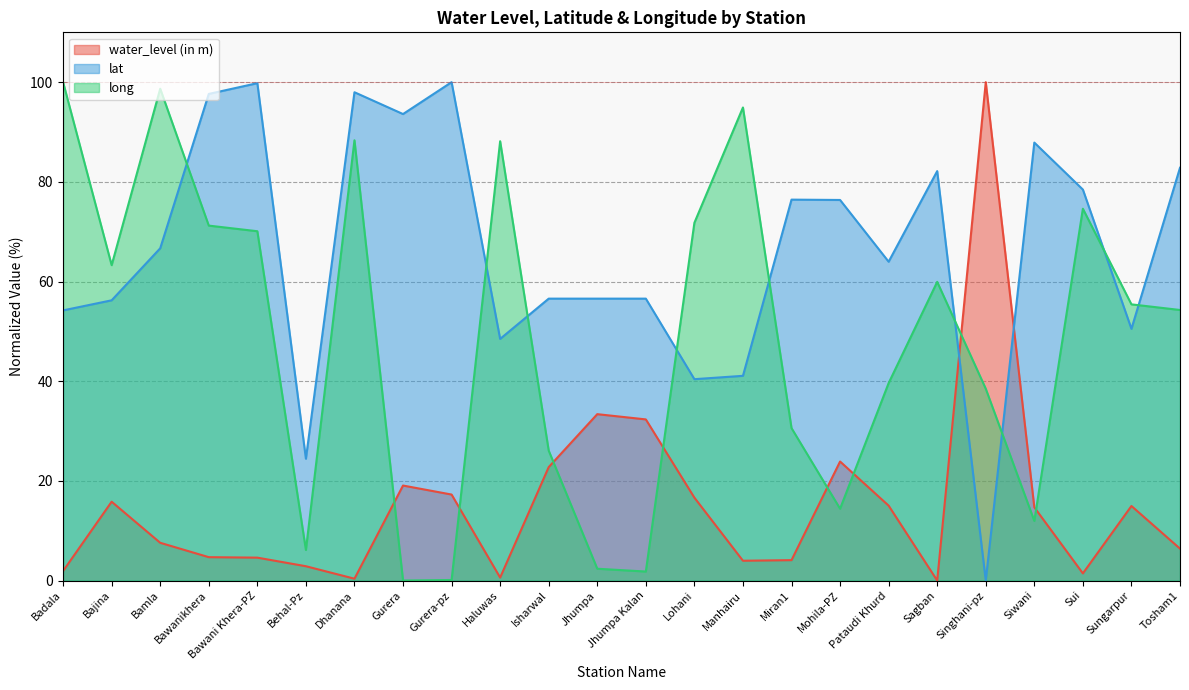

List the series in order of their peak value, lowest first.

water_level (in m), lat, long